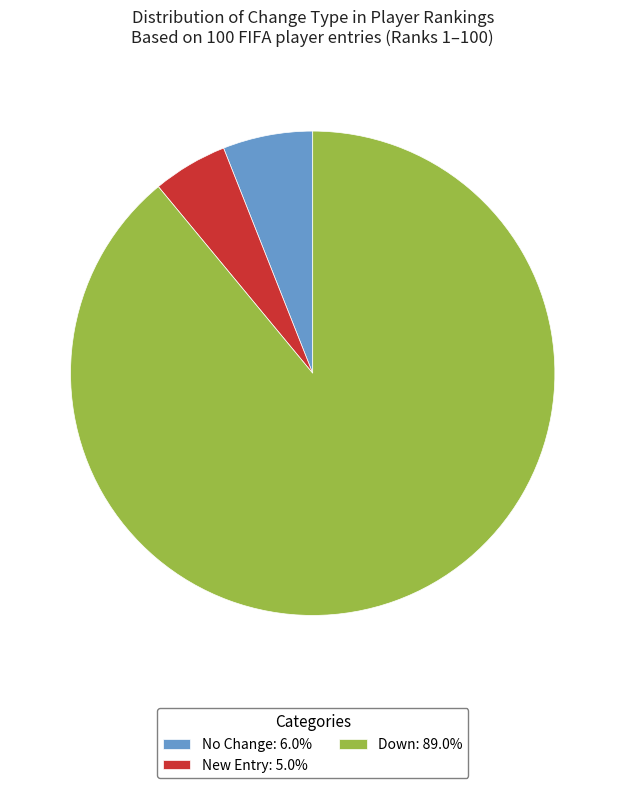

Combined, do New Entry: 5.0% and Down: 89.0% account for over 50%?

Yes